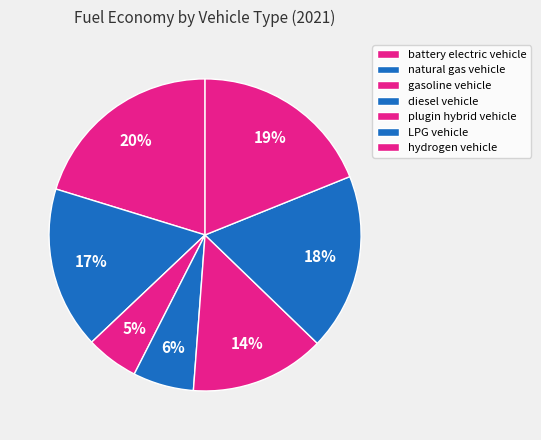

True or false: plugin hybrid vehicle accounts for 3% of the total.

False